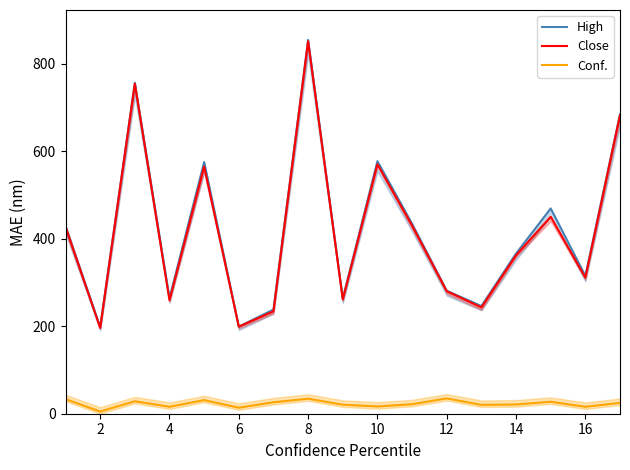

What is the highest value of the Conf. series?

35.0